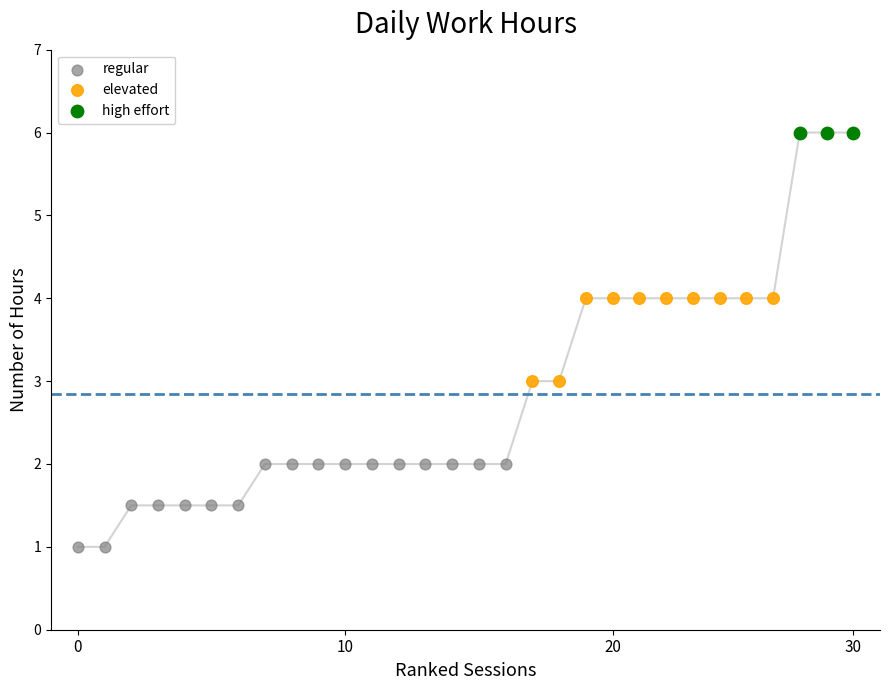

Which series reaches the minimum Y coordinate?

regular